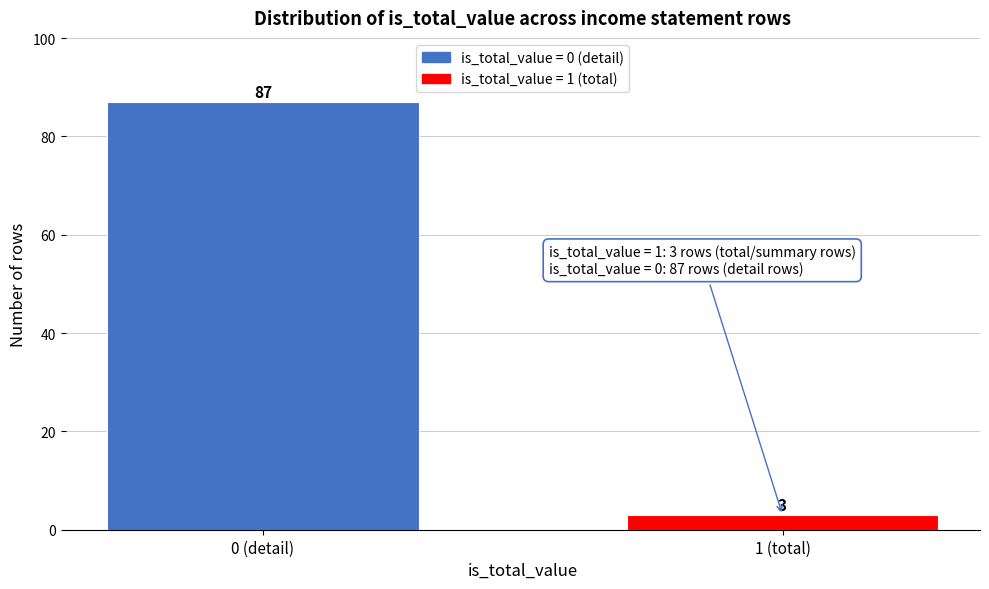

Reading left to right, list all the values displayed in this chart.

0 (detail)=87	1 (total)=3